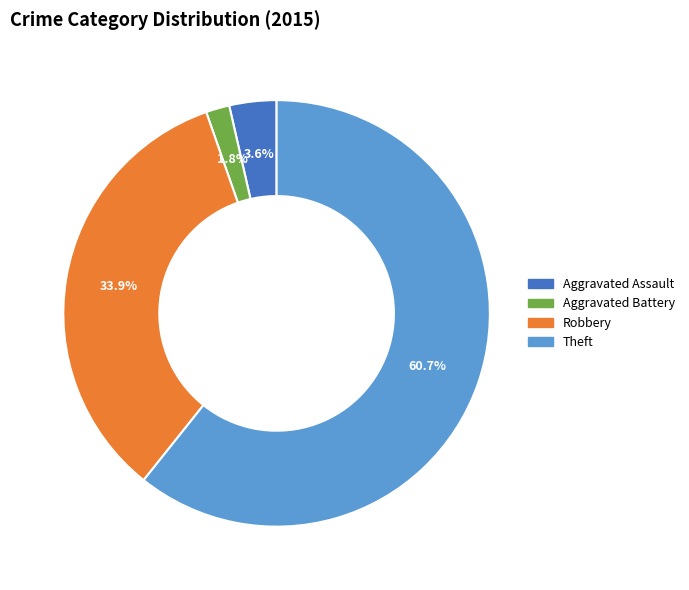

Count the number of slices in the pie.

4